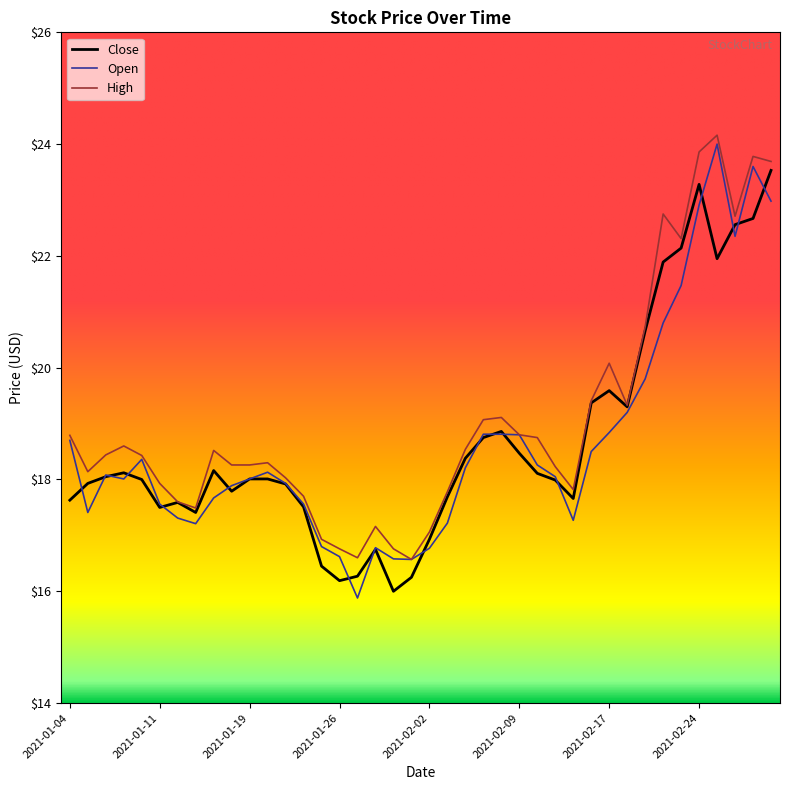

Which series has the widest spread of values?

Open